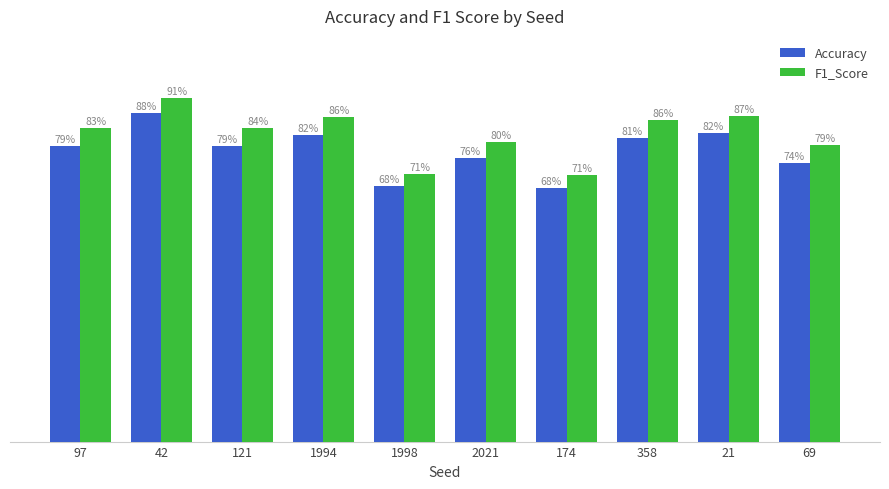

What is the maximum value for F1_Score?

0.9